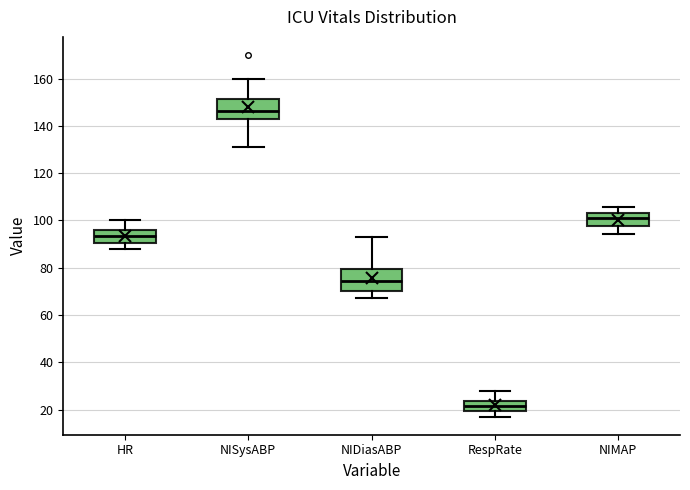

Reading left to right, transcribe this box plot: for each box, give where its median line is, the range the box spans, and where its two whiskers end, as read against the y-axis. The values are not printed on the chart, so give them approximately, as read against the axis.

HR: median 94, box 90 to 96, whiskers 88 to 100
NISysABP: median 146, box 144 to 152, whiskers 132 to 160
NIDiasABP: median 74, box 70 to 80, whiskers 68 to 94
RespRate: median 22, box 20 to 24, whiskers 18 to 28
NIMAP: median 102, box 98 to 104, whiskers 94 to 106